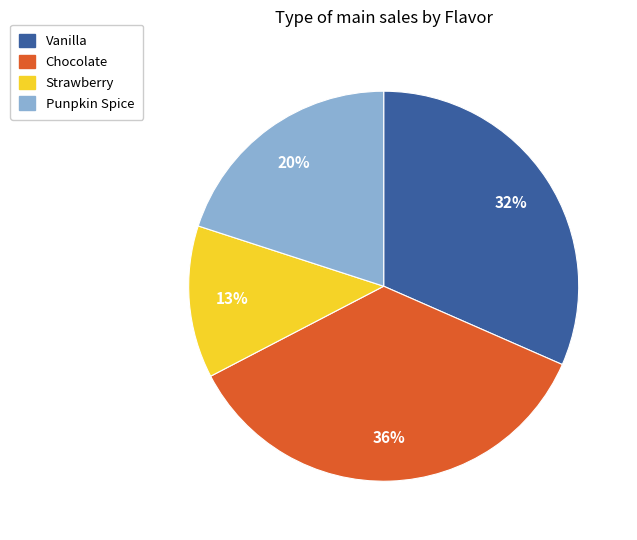

What is the ratio of the value at Strawberry to the value at Chocolate?

0.4